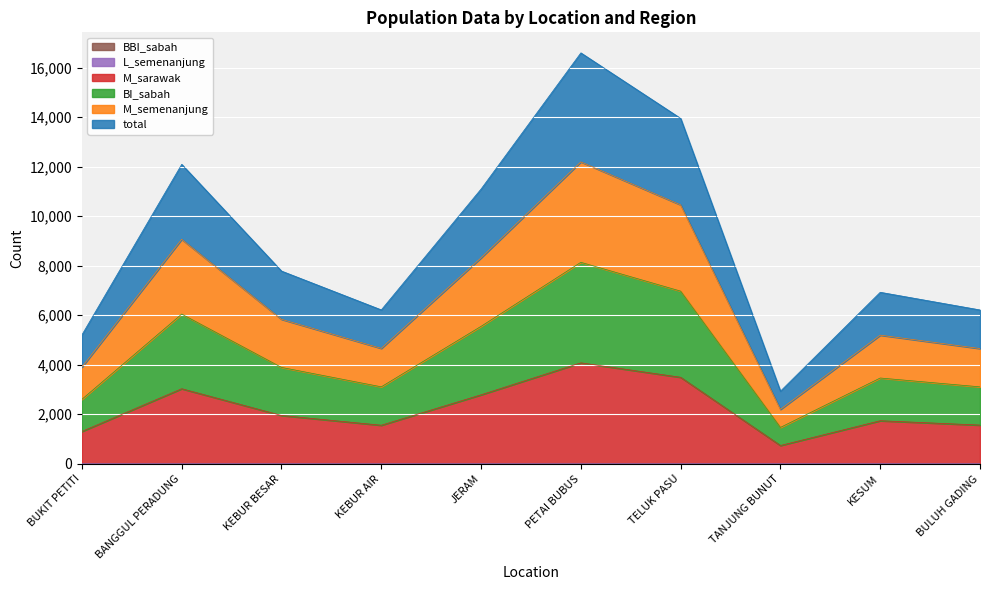

The BBI_sabah series shows 1 at KEBUR AIR. True or false?

False